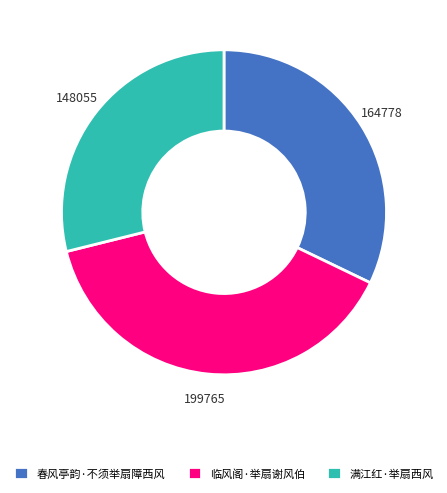

Count the number of slices in the pie.

3